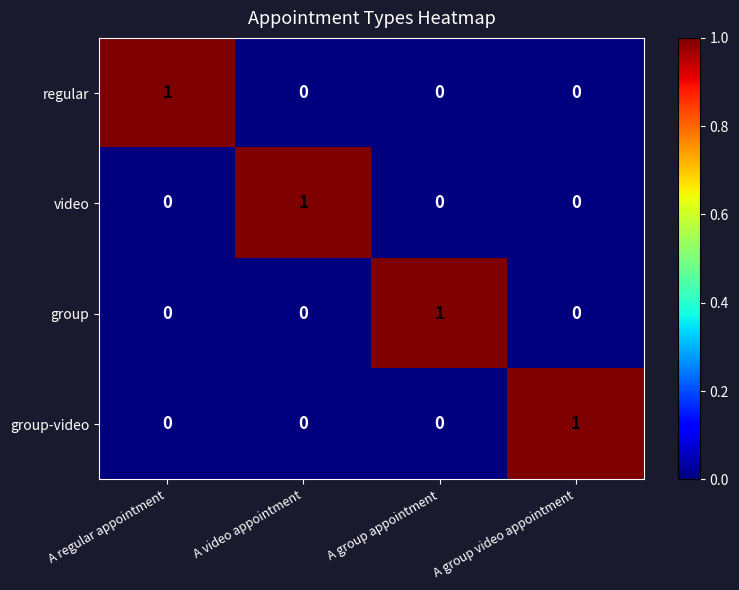

Reading left to right, what are all the values shown in this chart?

regular: 1	0	0	0
video: 0	1	0	0
group: 0	0	1	0
group-video: 0	0	0	1